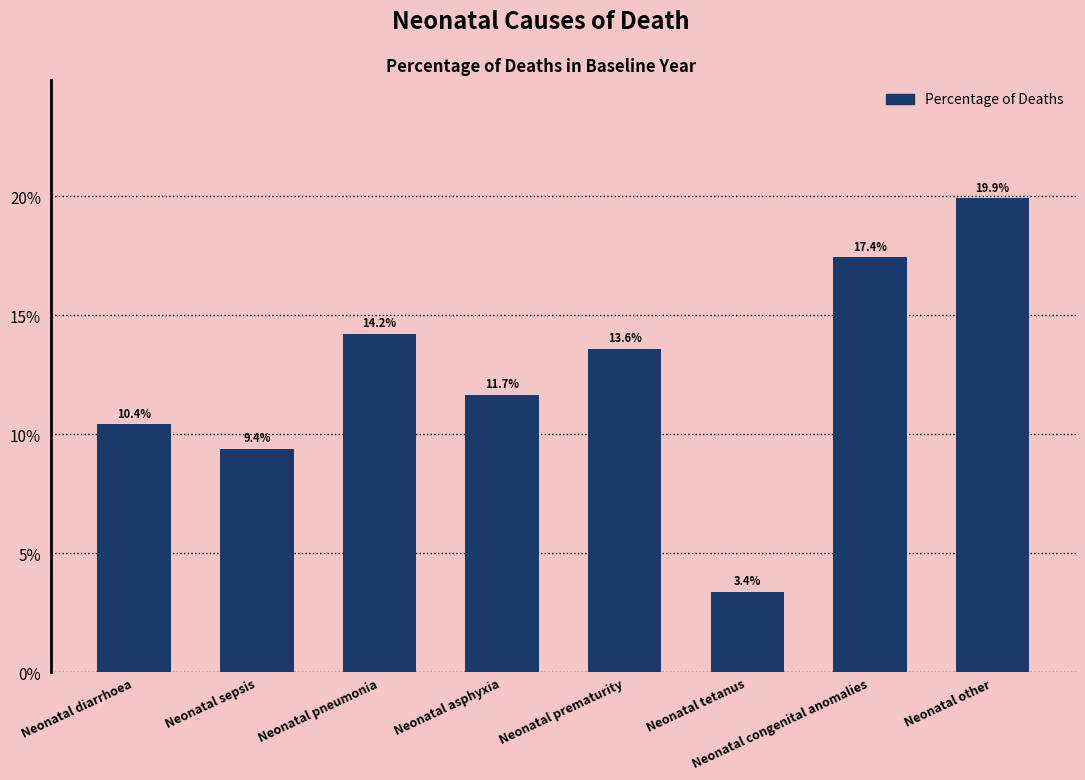

Are the bars horizontal?

No